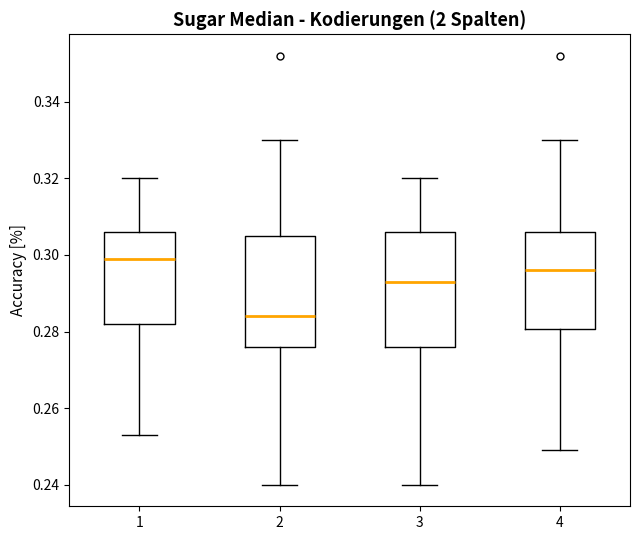

Where is the lower edge of the box at x = 3 on the y-axis? The values are not printed on the chart, so give them approximately, as read against the axis.

0.276